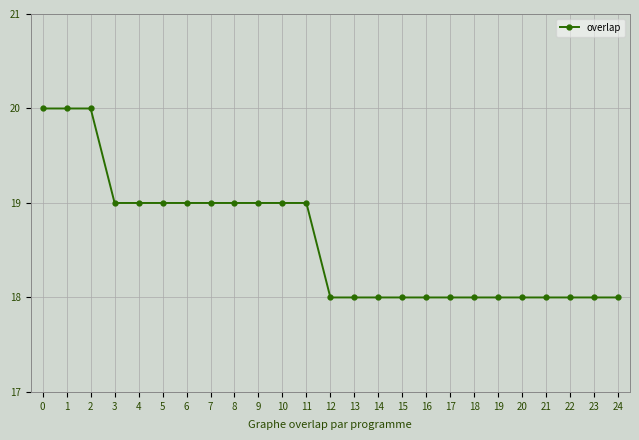

What is the value of the 14th point from the left?

18